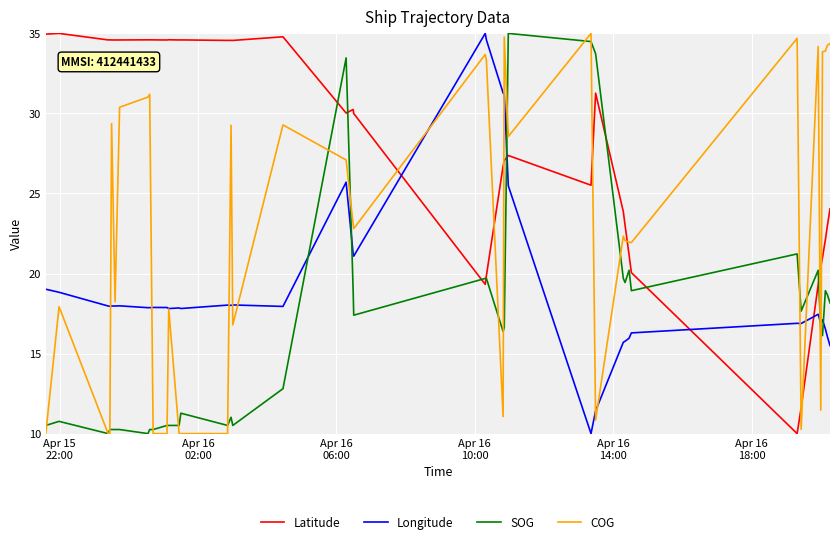

Rank the series by their average value, from lowest to highest.

SOG, Longitude, COG, Latitude